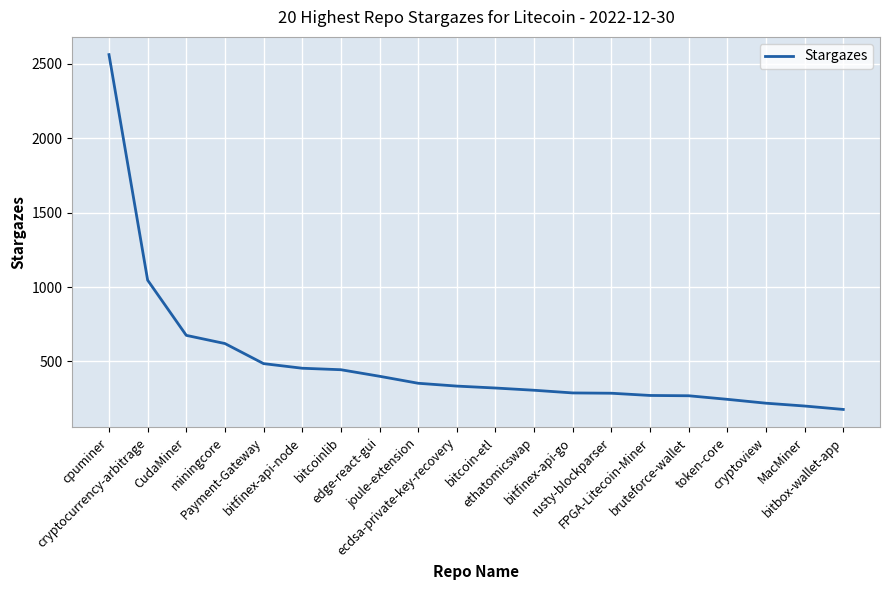

The value at edge-react-gui is 400. True or false?

True